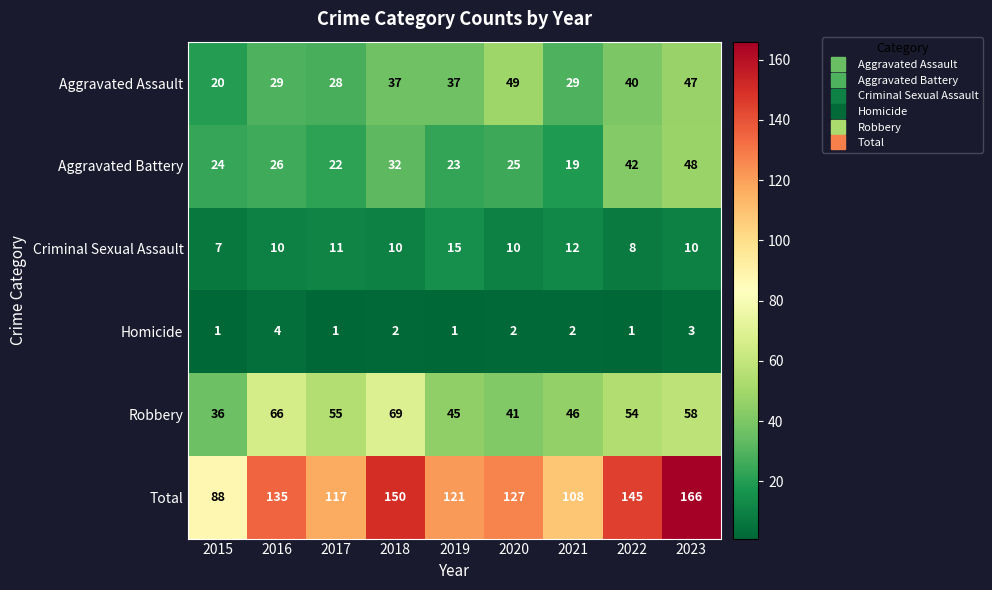

Count the Criminal Sexual Assault values in the range 10 to 11.

5